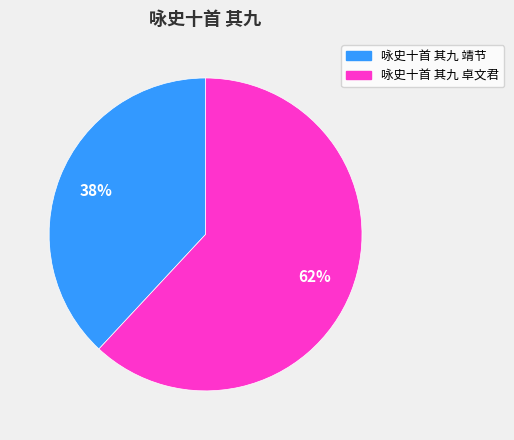

Is there a majority slice in this chart?

Yes